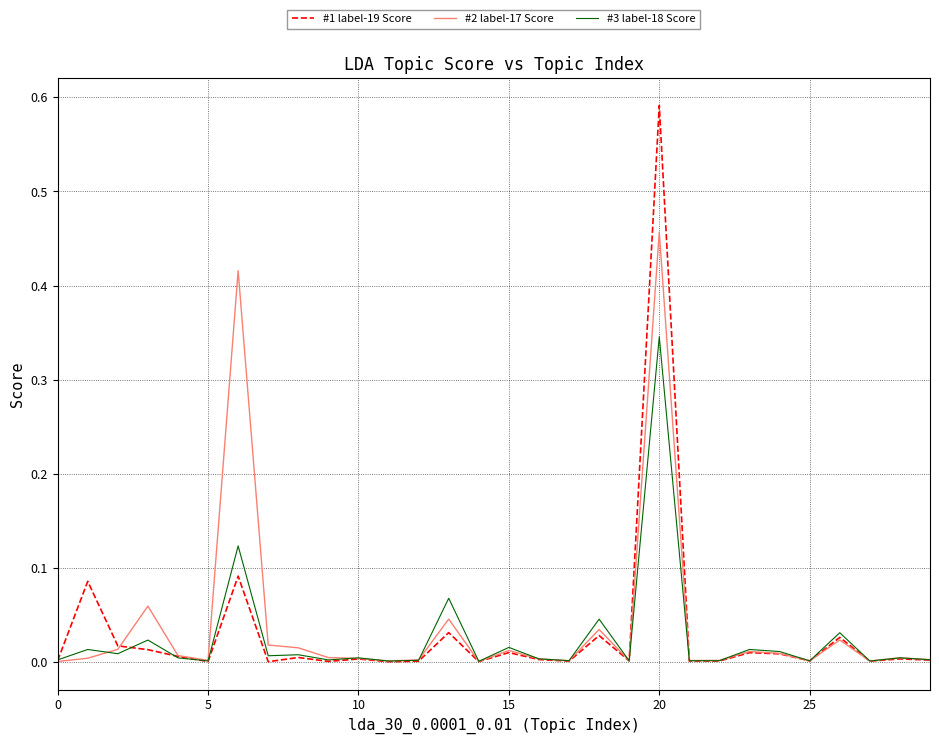

How many distinct data groups are displayed?

3